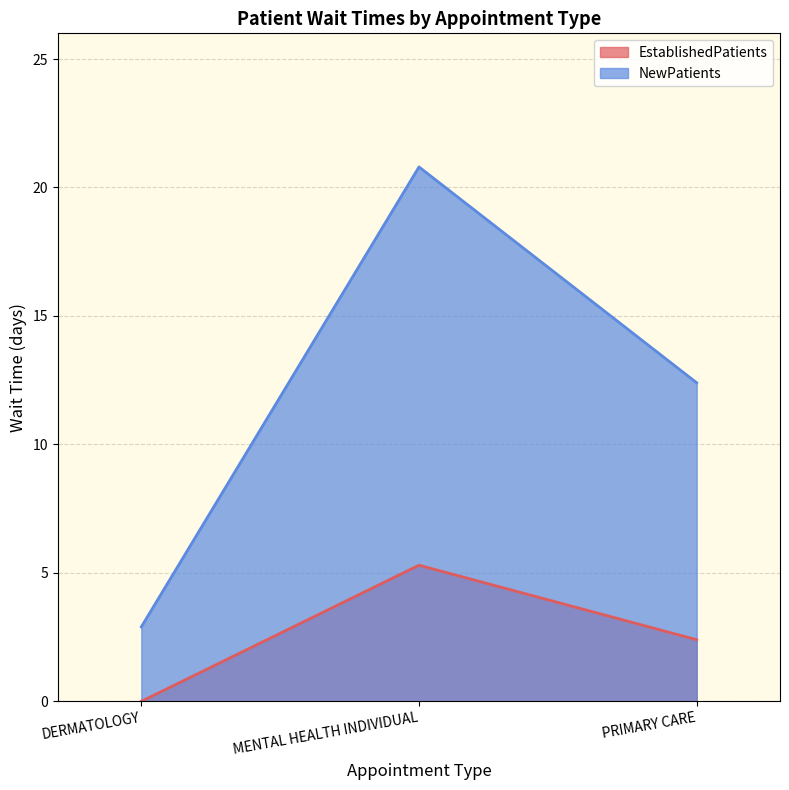

Is it true that NewPatients equals 7.9 at PRIMARY CARE?

False